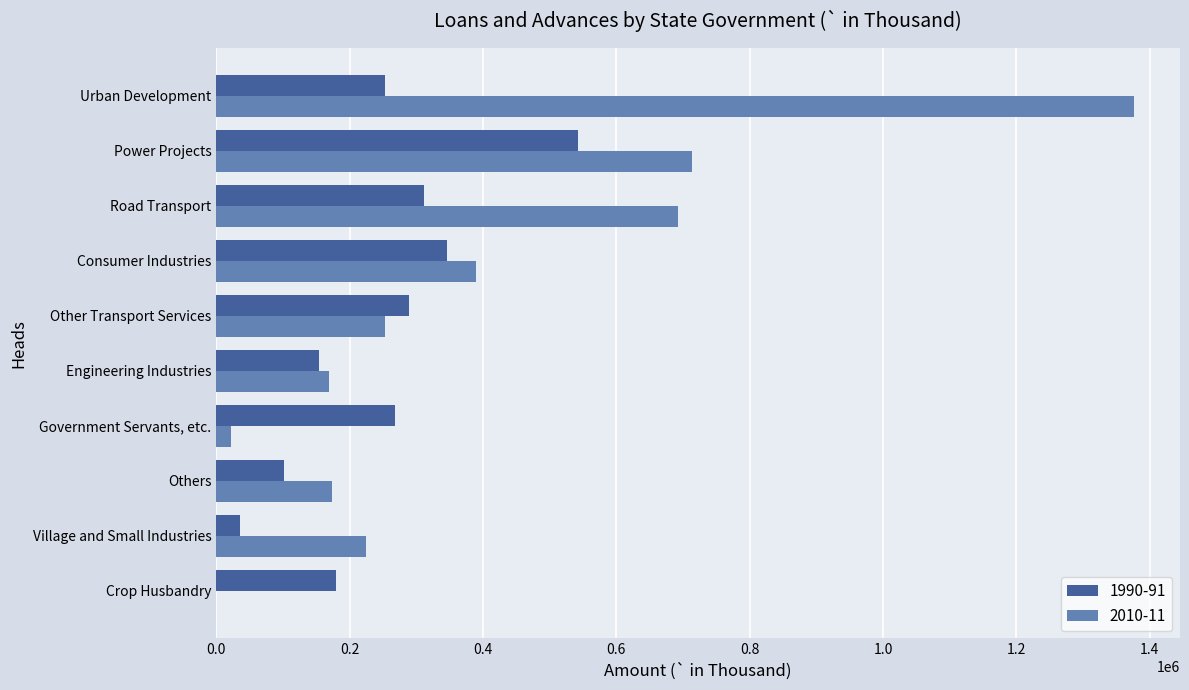

Between Road Transport and Urban Development, which series saw the biggest shift?

2010-11